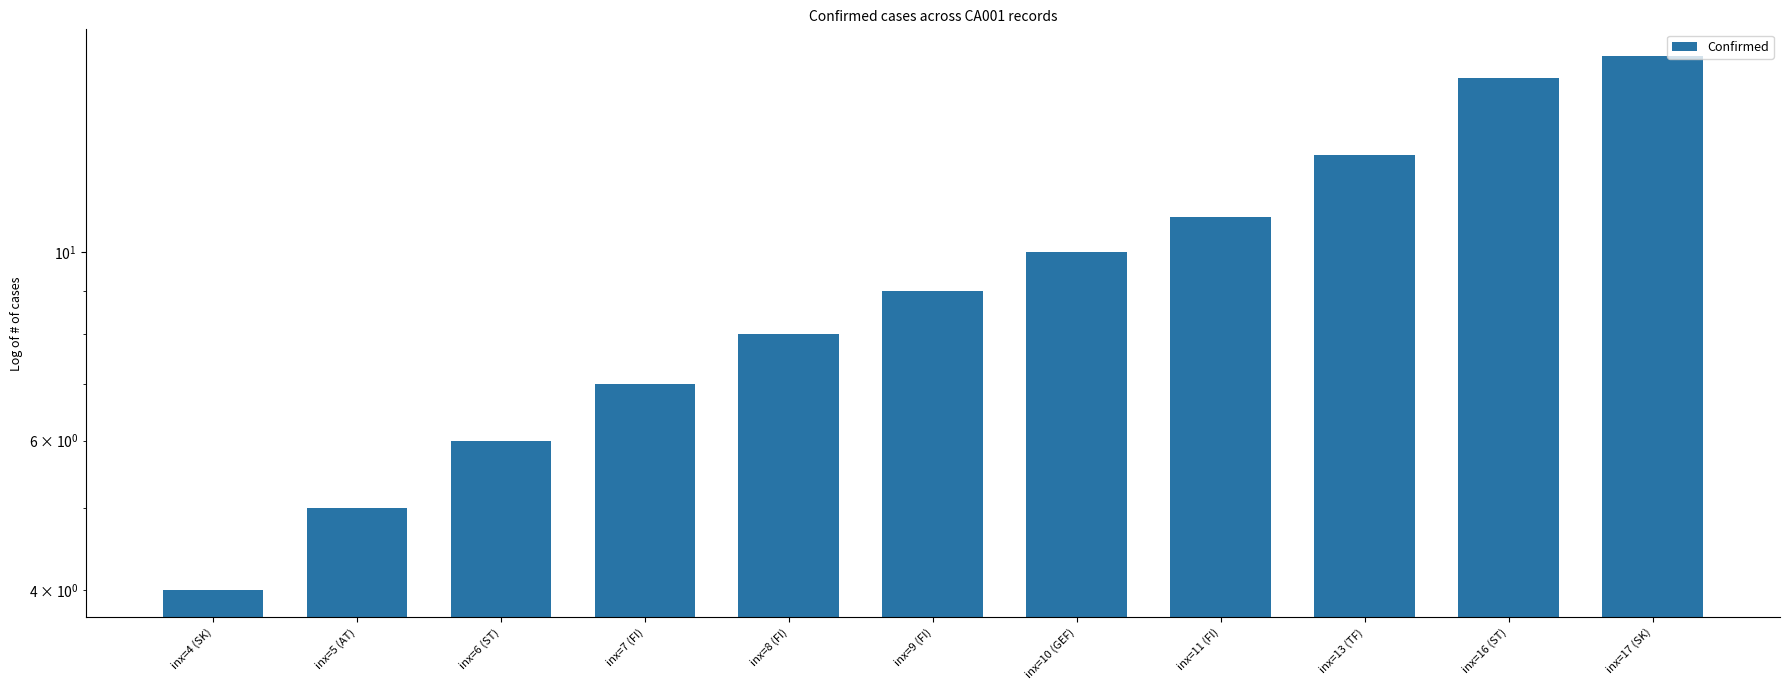

What is the average value?

10